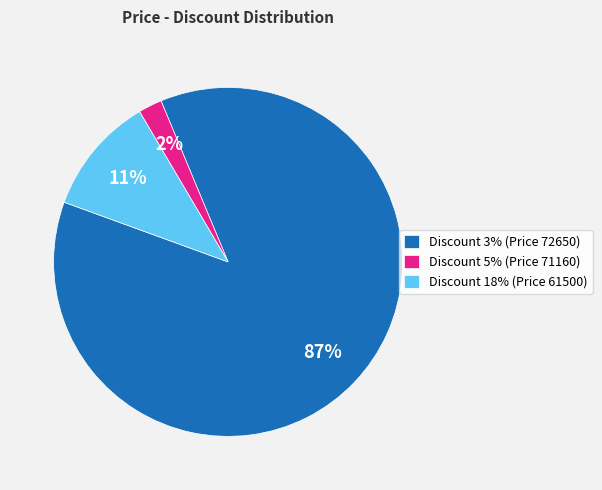

How many segments does this pie chart have?

3